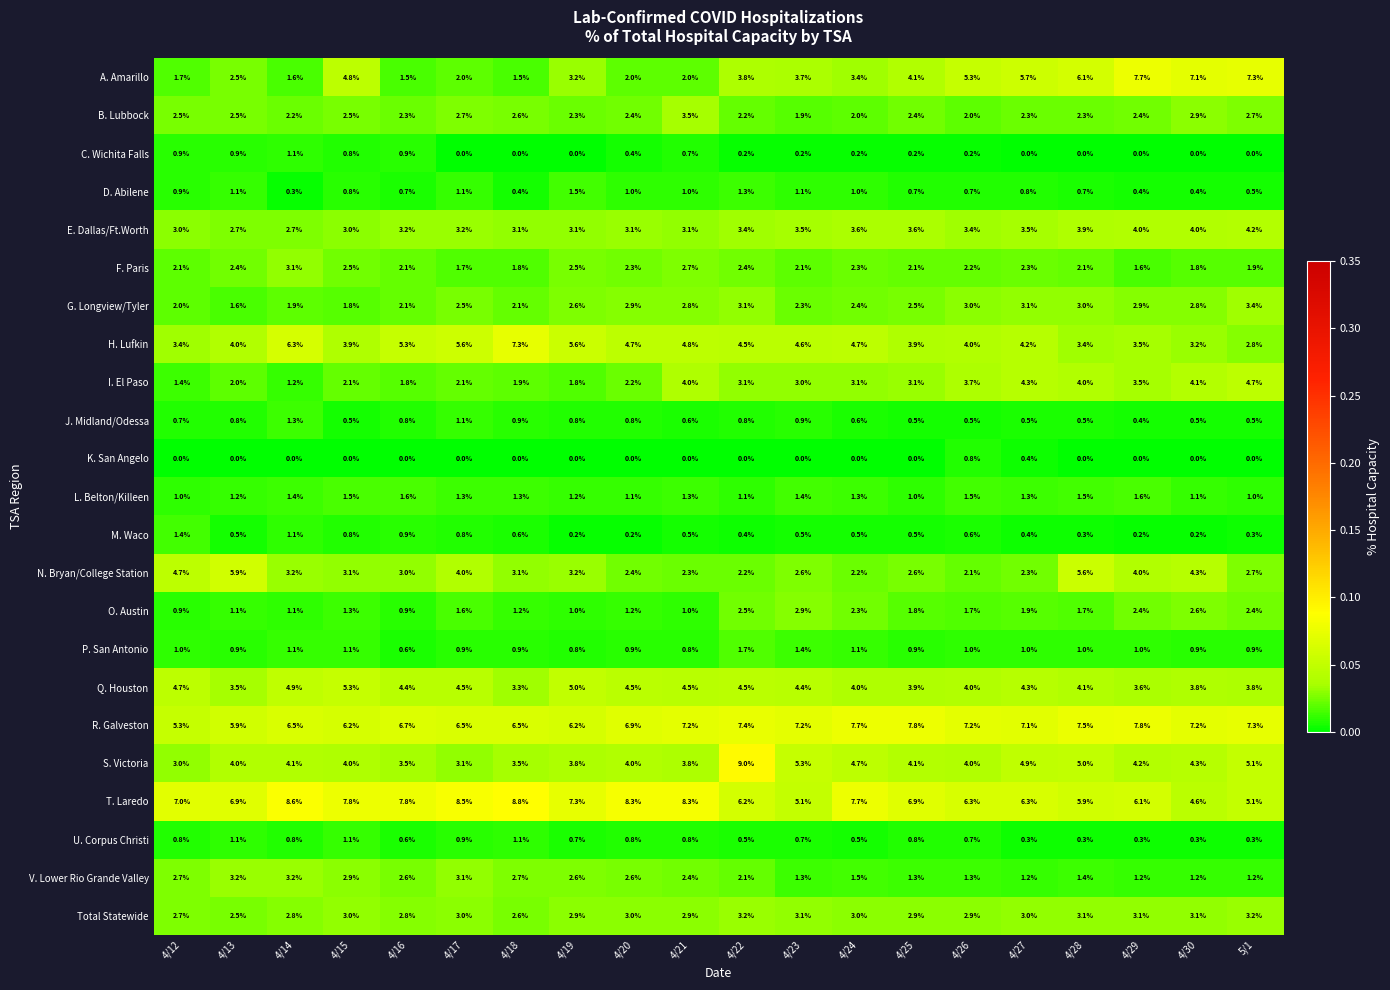

What is the spread (max minus min) of values at 4/29?

7.8